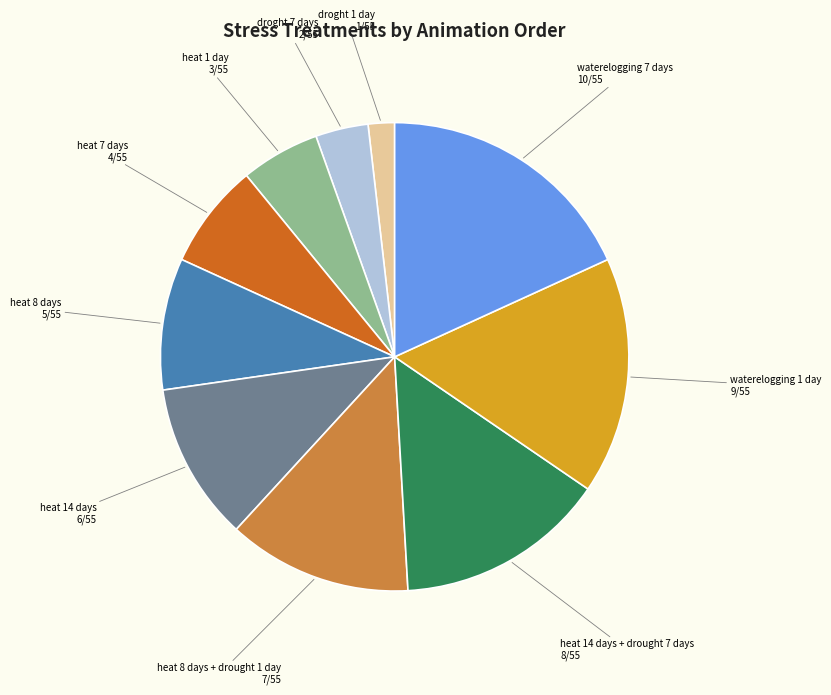

Does heat 8 days account for over 50% of the chart?

No